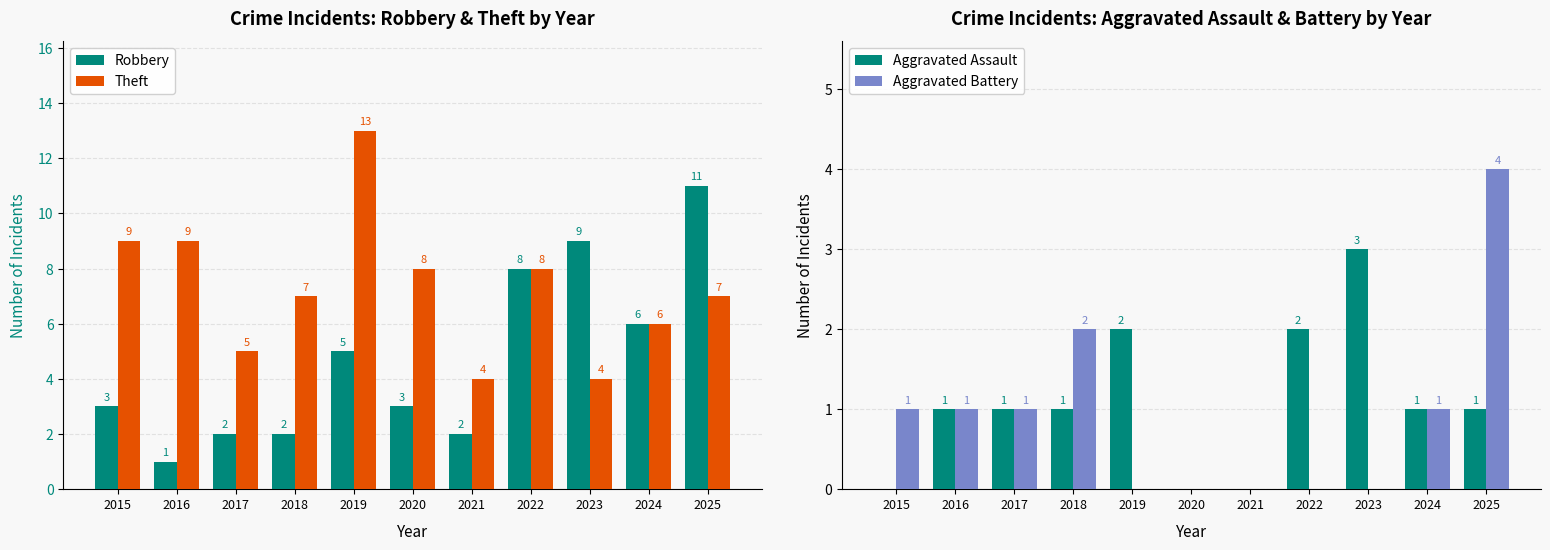

How many series are shown in this chart?

4